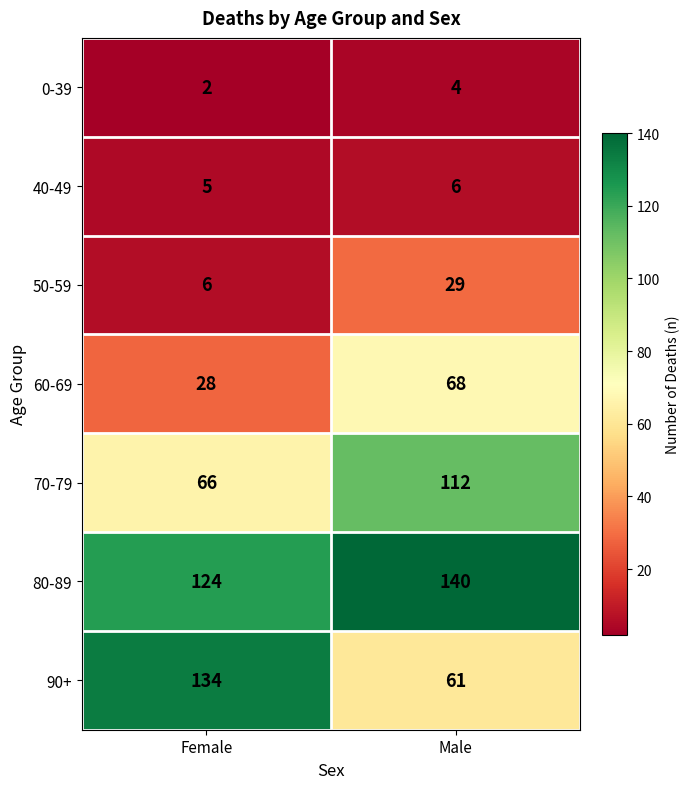

What value does the 90+ series have at Male?

61